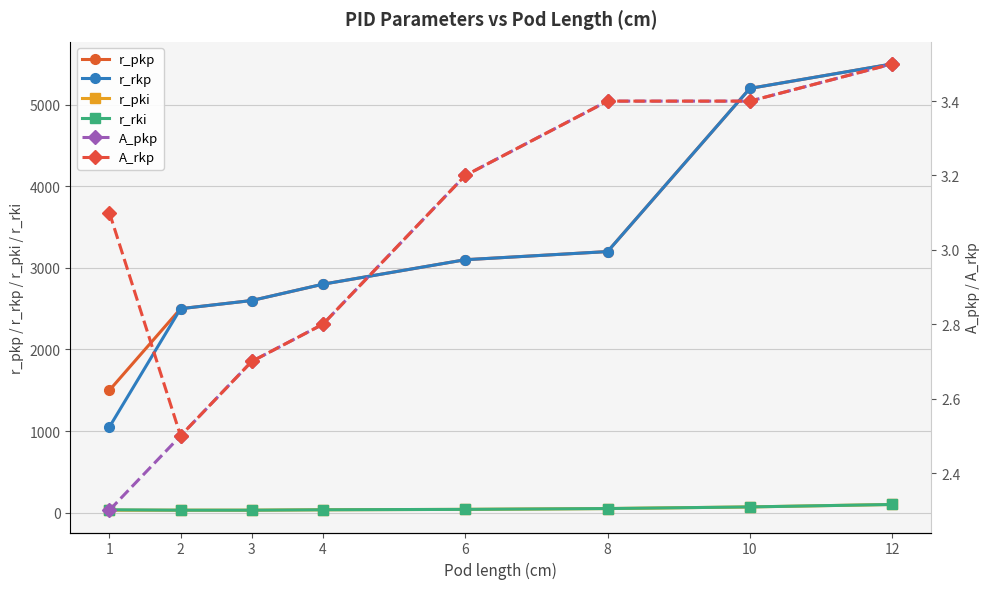

Reading left to right, what are all the values shown in this chart?

r_pkp: 1500.0	2500.0	2600.0	2800.0	3100.0	3200.0	5200.0	5500.0
r_rkp: 1050.0	2500.0	2600.0	2800.0	3100.0	3200.0	5200.0	5500.0
r_pki: 30.0	30.0	30.0	35.0	40.0	50.0	70.0	100.0
r_rki: 35.0	30.0	30.0	35.0	40.0	50.0	70.0	100.0
A_pkp: 2.3	2.5	2.7	2.8	3.2	3.4	3.4	3.5
A_rkp: 3.1	2.5	2.7	2.8	3.2	3.4	3.4	3.5